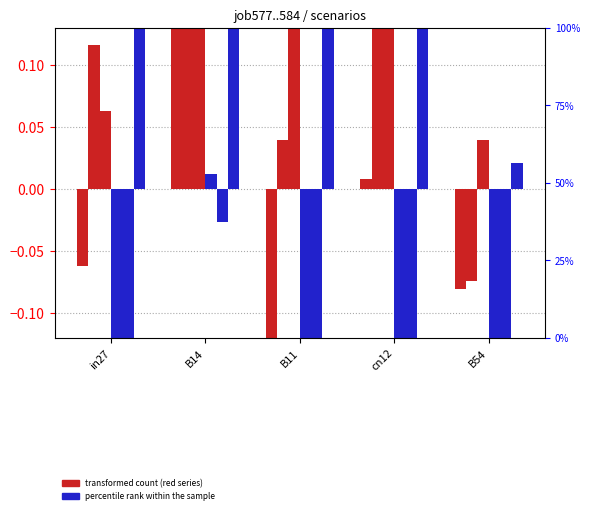

The job579_scenario3_1171 series shows -0.1 at B54. True or false?

False